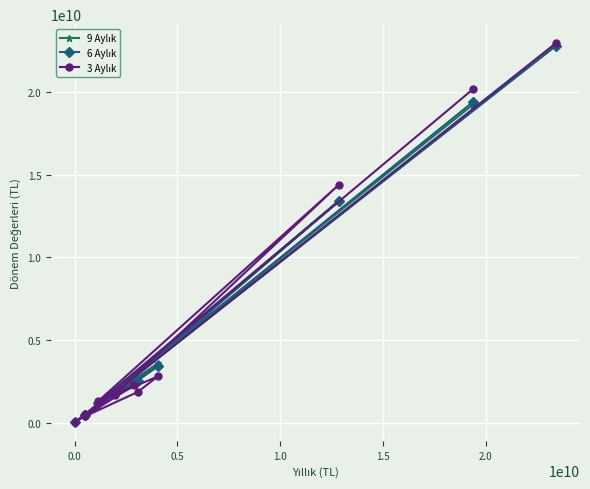

At how many categories does at least one series exceed 6004581496?

3